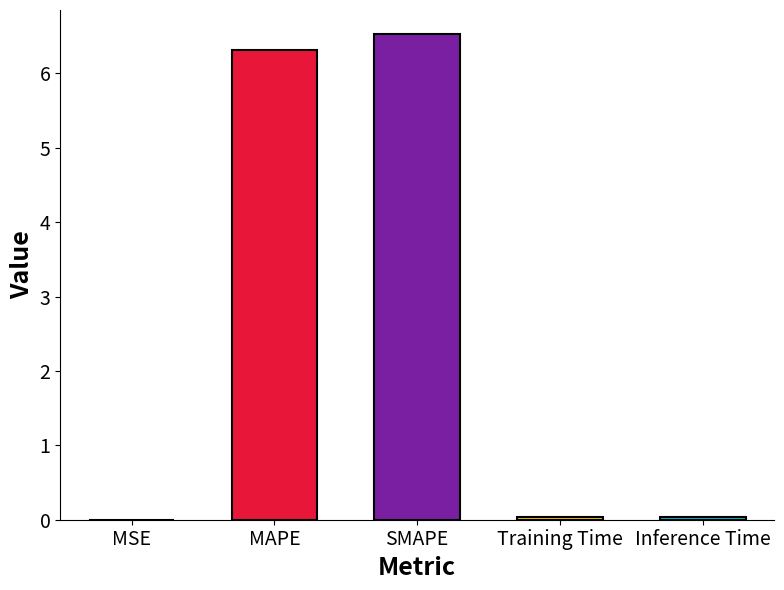

Between SMAPE and Training Time, which is larger?

SMAPE